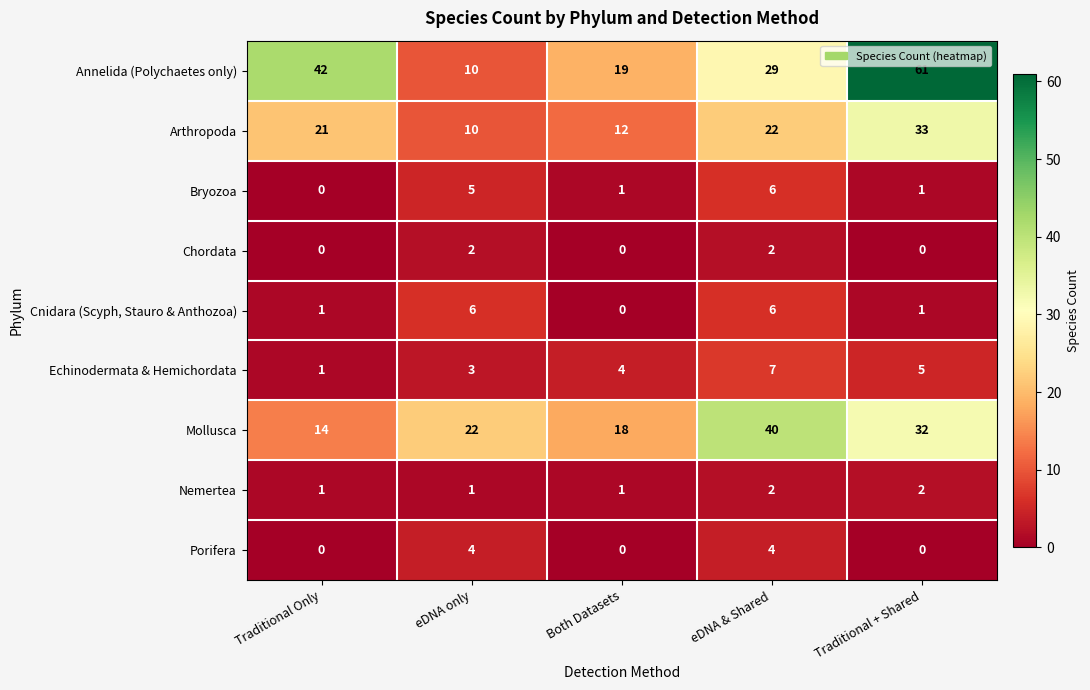

At how many categories does at least one series exceed 23?

3